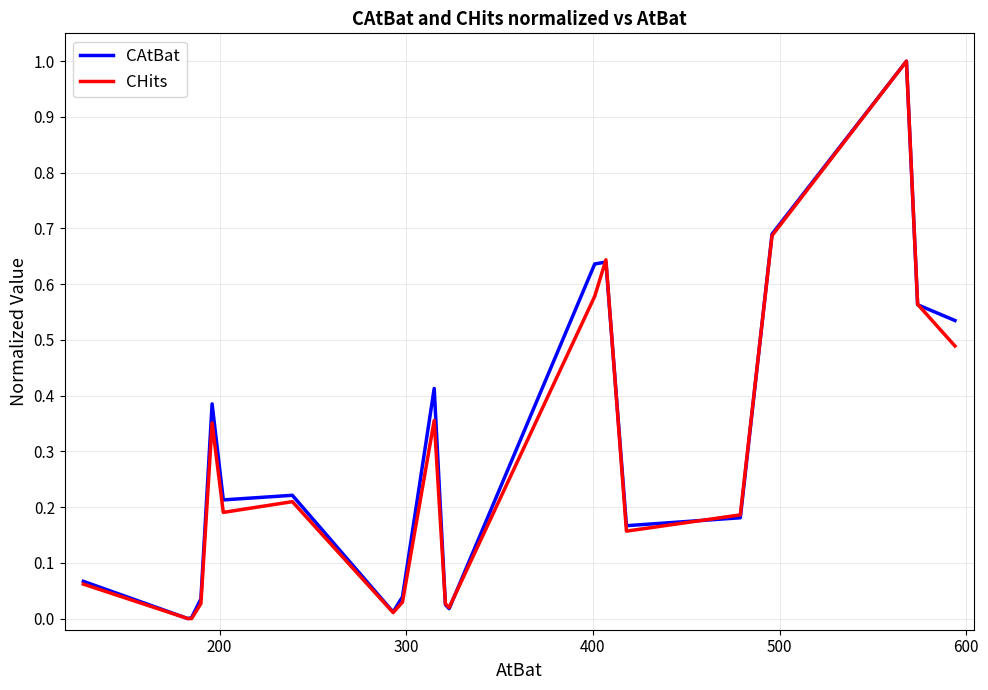

What is the greatest value displayed?

1.0